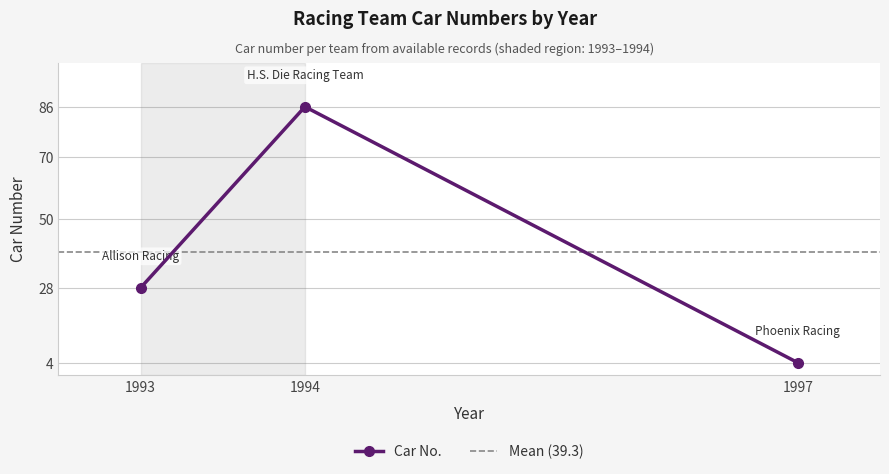

Does the chart display data point markers on the line(s)?

Yes